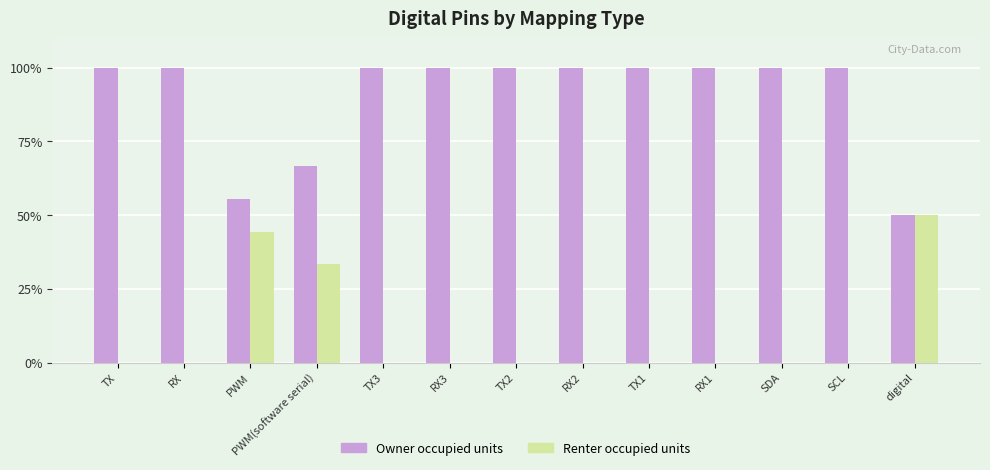

True or false: Renter occupied units has a value of 0.0 at TX3.

True